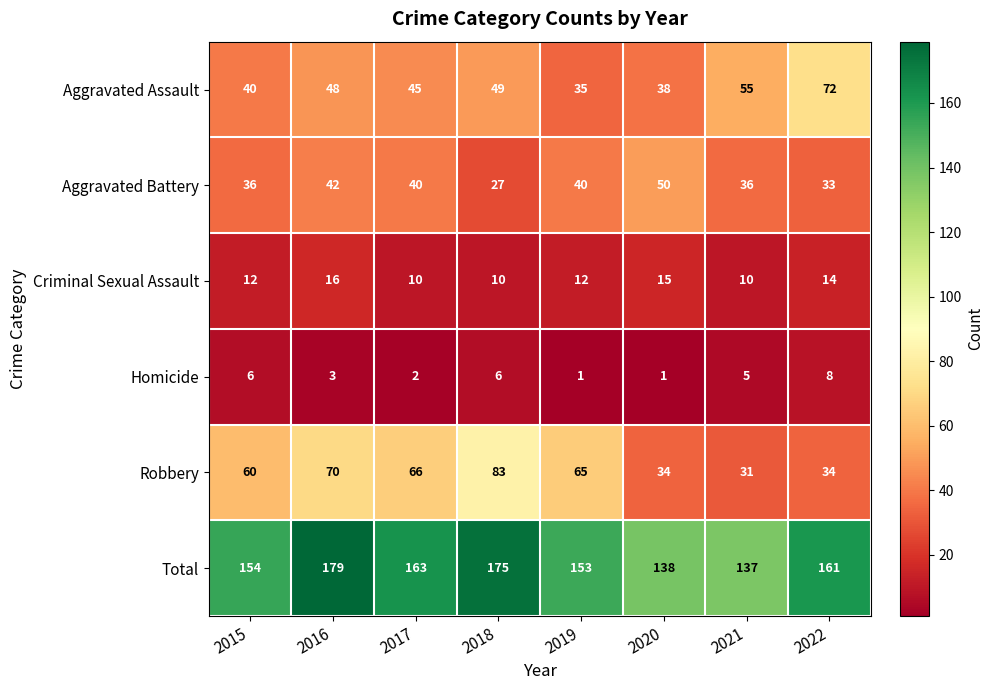

What is the greatest value displayed?

179